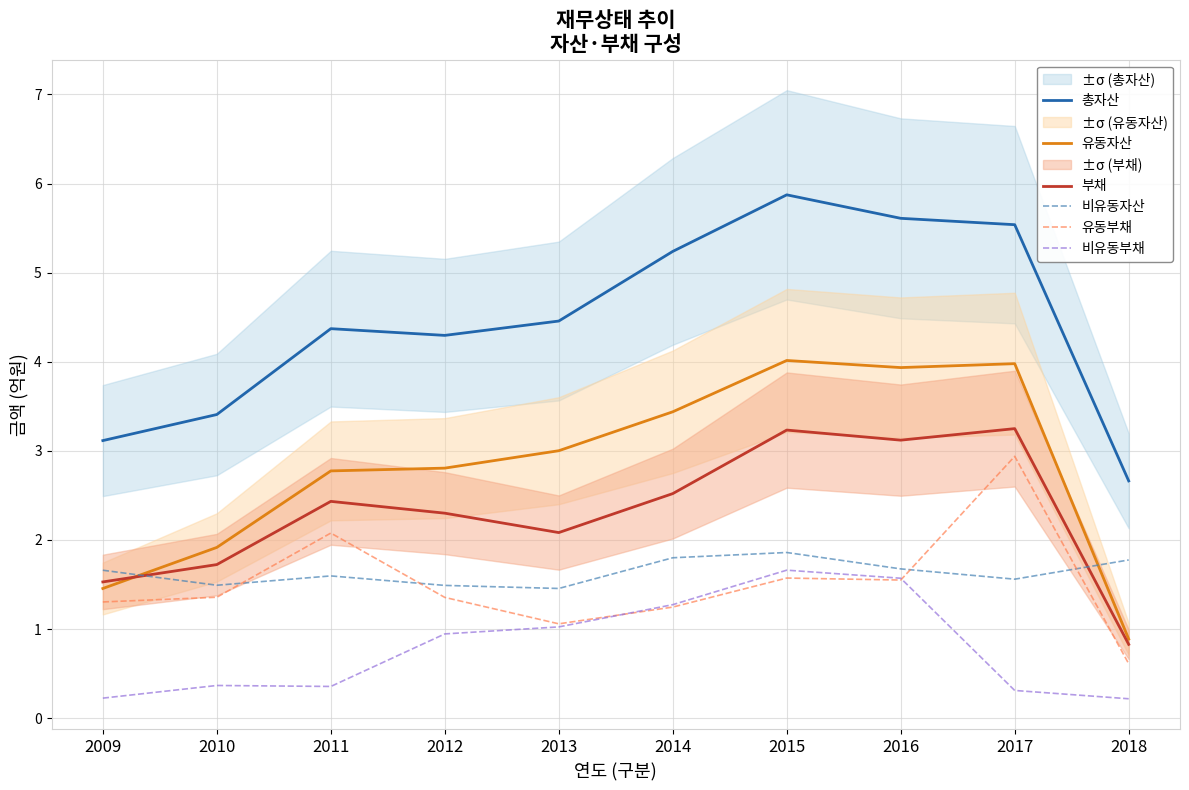

Reading left to right, what are all the values shown in this chart?

총자산: 3.1	3.4	4.4	4.3	4.5	5.2	5.9	5.6	5.5	2.7
유동자산: 1.5	1.9	2.8	2.8	3.0	3.4	4.0	3.9	4.0	0.9
부채: 1.5	1.7	2.4	2.3	2.1	2.5	3.2	3.1	3.2	0.8
비유동자산: 1.7	1.5	1.6	1.5	1.5	1.8	1.9	1.7	1.6	1.8
유동부채: 1.3	1.4	2.1	1.4	1.1	1.2	1.6	1.5	2.9	0.6
비유동부채: 0.2	0.4	0.4	0.9	1.0	1.3	1.7	1.6	0.3	0.2